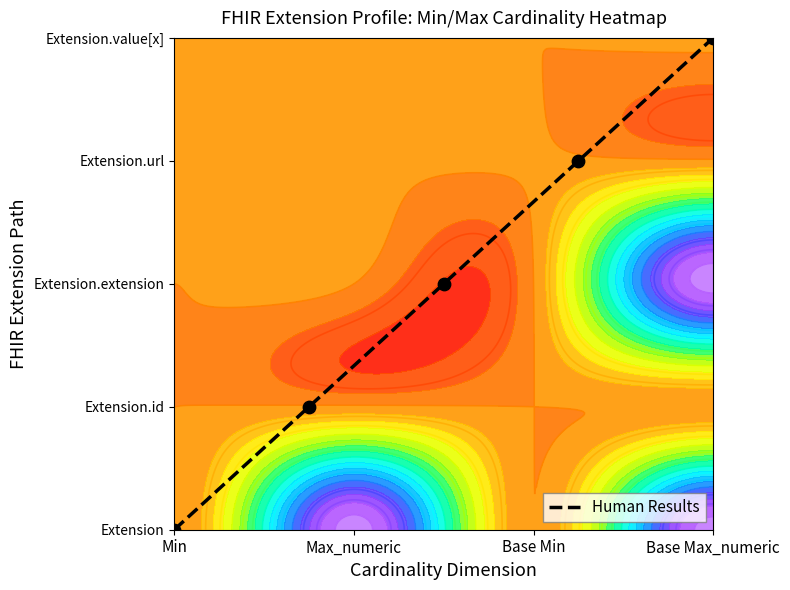

What is the difference between the maximum and minimum values?

4